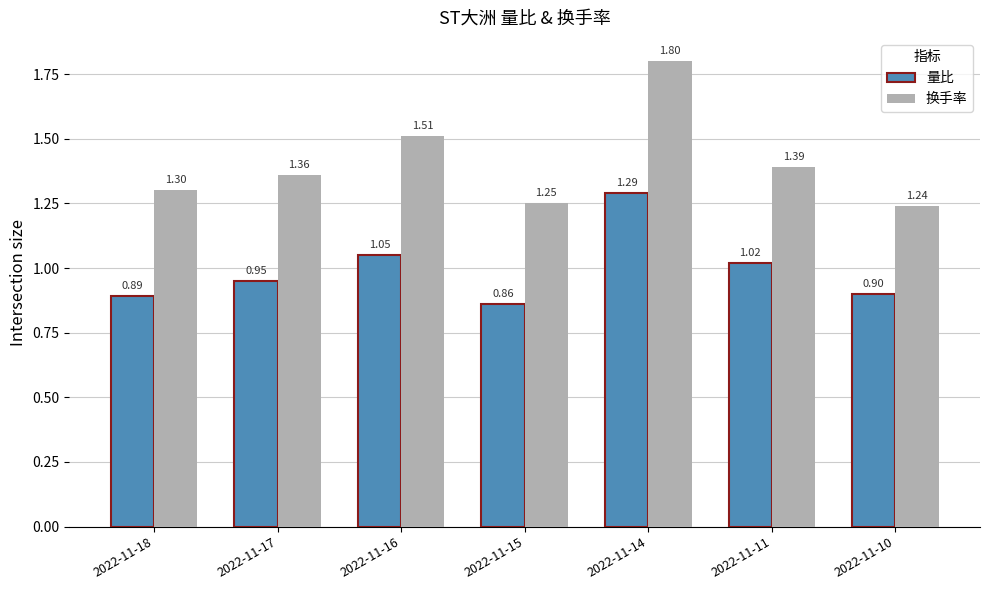

What is the difference between the maximum and minimum values in the 量比 series?

0.4